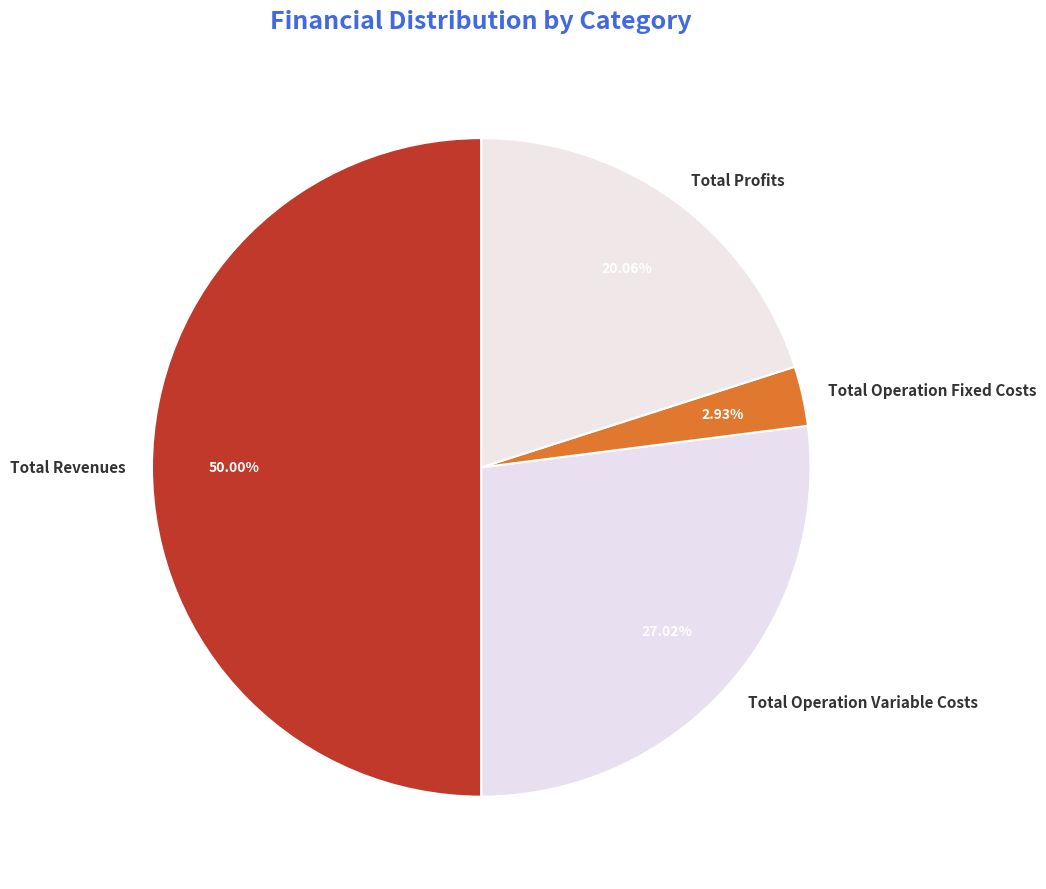

Which category accounts for the majority?

Total Revenues